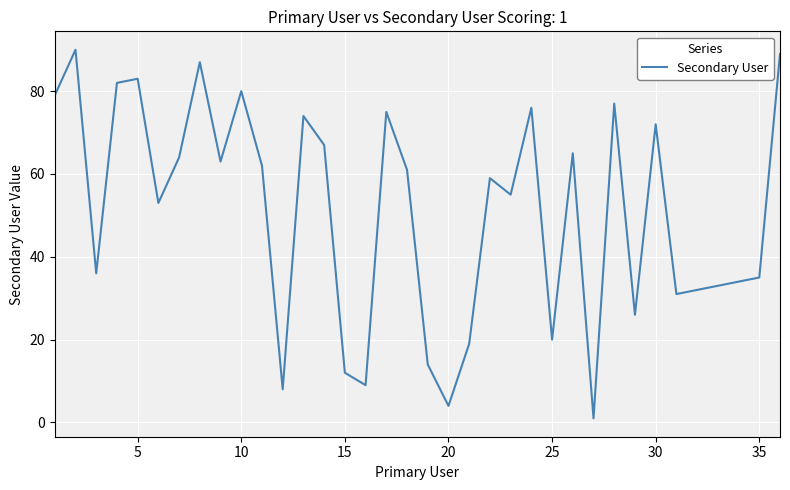

What is the greatest value displayed?

90